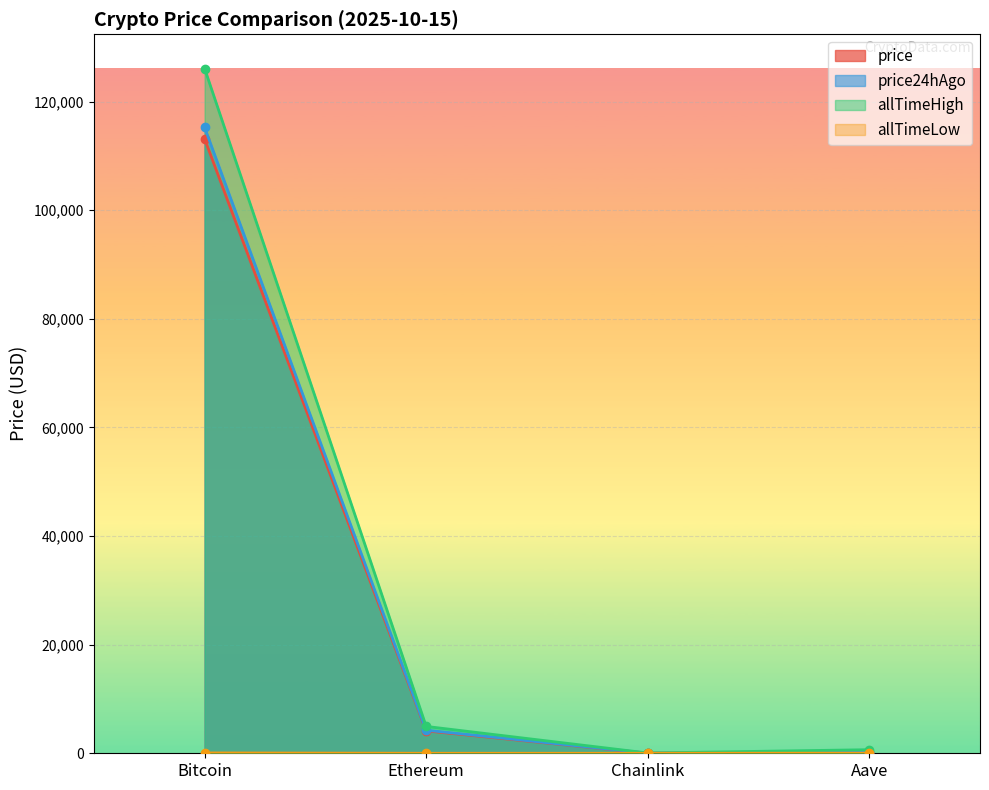

Which series changed the most between Bitcoin and Aave?

allTimeHigh